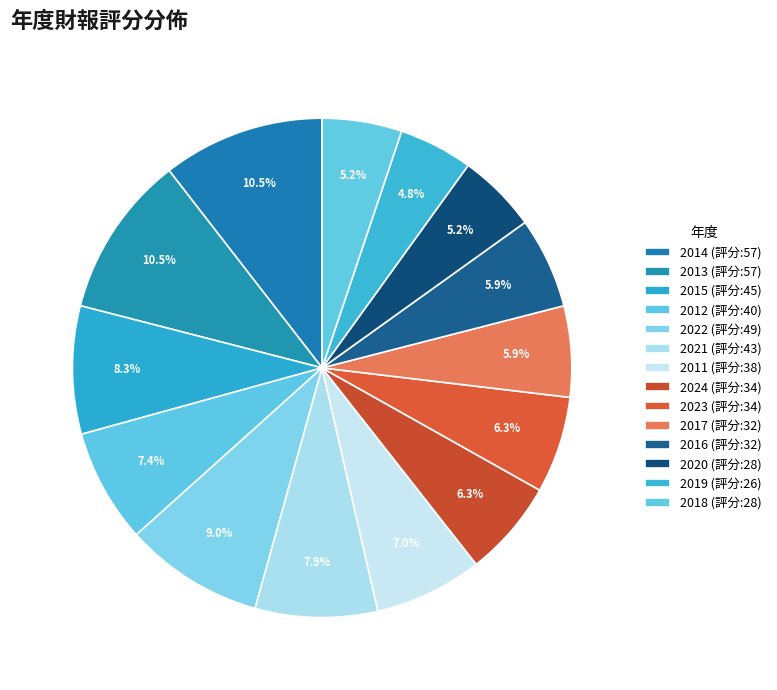

What is the smallest slice in the pie chart?

2019